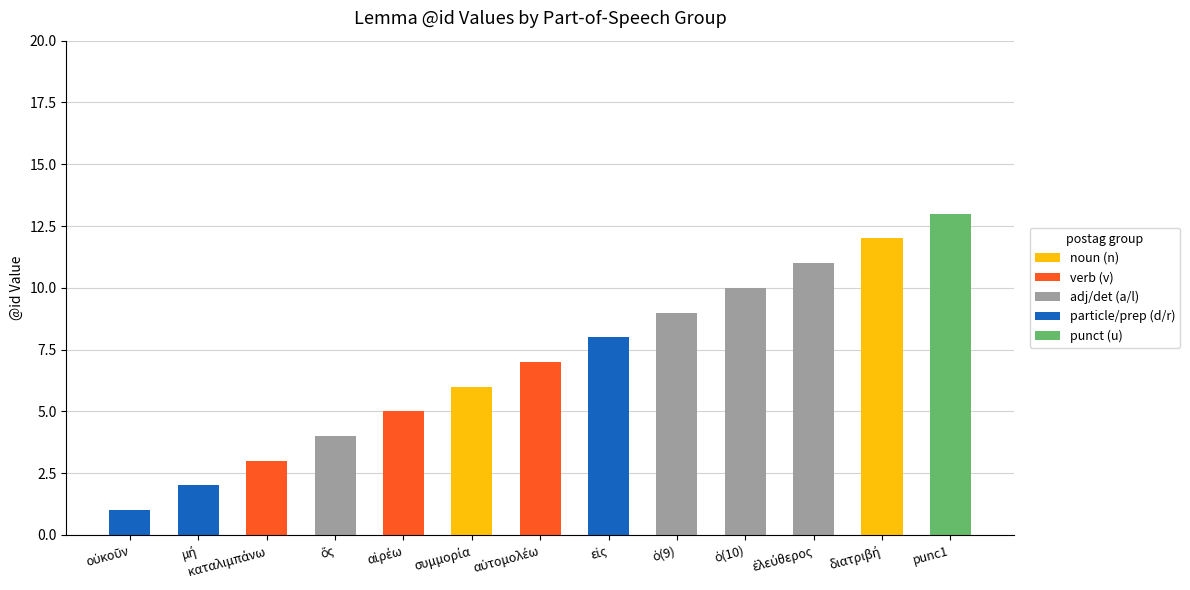

How many data points does each series have?

13